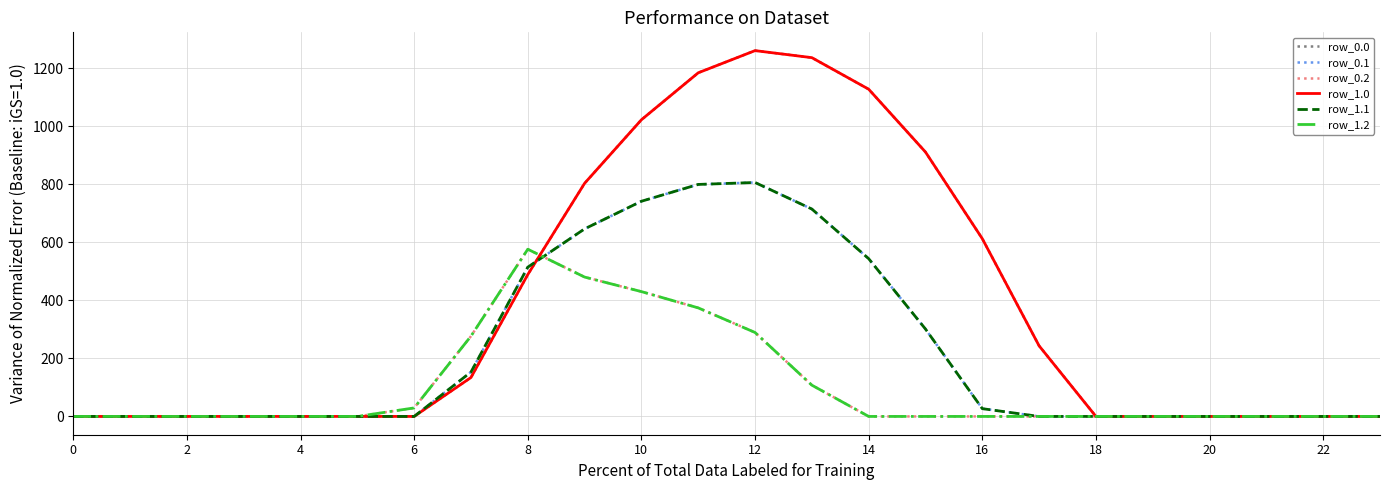

Is this an area chart (filled region under the line)?

No